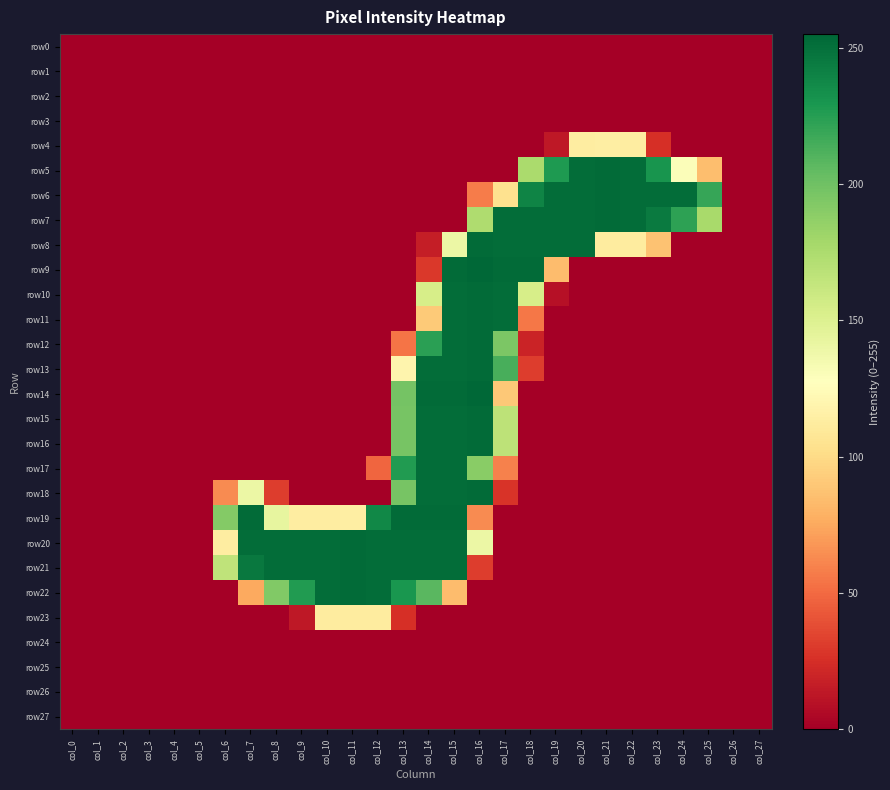

Reading left to right, what are all the values shown in this chart?

row0: col_0=0	col_1=0	col_2=0	col_3=0	col_4=0	col_5=0	col_6=0	col_7=0	col_8=0	col_9=0	col_10=0	col_11=0	col_12=0	col_13=0	col_14=0	col_15=0	col_16=0	col_17=0	col_18=0	col_19=0	col_20=0	col_21=0	col_22=0	col_23=0	col_24=0	col_25=0	col_26=0	col_27=0
row1: col_0=0	col_1=0	col_2=0	col_3=0	col_4=0	col_5=0	col_6=0	col_7=0	col_8=0	col_9=0	col_10=0	col_11=0	col_12=0	col_13=0	col_14=0	col_15=0	col_16=0	col_17=0	col_18=0	col_19=0	col_20=0	col_21=0	col_22=0	col_23=0	col_24=0	col_25=0	col_26=0	col_27=0
row2: col_0=0	col_1=0	col_2=0	col_3=0	col_4=0	col_5=0	col_6=0	col_7=0	col_8=0	col_9=0	col_10=0	col_11=0	col_12=0	col_13=0	col_14=0	col_15=0	col_16=0	col_17=0	col_18=0	col_19=0	col_20=0	col_21=0	col_22=0	col_23=0	col_24=0	col_25=0	col_26=0	col_27=0
row3: col_0=0	col_1=0	col_2=0	col_3=0	col_4=0	col_5=0	col_6=0	col_7=0	col_8=0	col_9=0	col_10=0	col_11=0	col_12=0	col_13=0	col_14=0	col_15=0	col_16=0	col_17=0	col_18=0	col_19=0	col_20=0	col_21=0	col_22=0	col_23=0	col_24=0	col_25=0	col_26=0	col_27=0
row4: col_0=0	col_1=0	col_2=0	col_3=0	col_4=0	col_5=0	col_6=0	col_7=0	col_8=0	col_9=0	col_10=0	col_11=0	col_12=0	col_13=0	col_14=0	col_15=0	col_16=0	col_17=0	col_18=0	col_19=13	col_20=113	col_21=114	col_22=113	col_23=25	col_24=0	col_25=0	col_26=0	col_27=0
row5: col_0=0	col_1=0	col_2=0	col_3=0	col_4=0	col_5=0	col_6=0	col_7=0	col_8=0	col_9=0	col_10=0	col_11=0	col_12=0	col_13=0	col_14=0	col_15=0	col_16=0	col_17=0	col_18=176	col_19=228	col_20=252	col_21=253	col_22=252	col_23=231	col_24=130	col_25=85	col_26=0	col_27=0
row6: col_0=0	col_1=0	col_2=0	col_3=0	col_4=0	col_5=0	col_6=0	col_7=0	col_8=0	col_9=0	col_10=0	col_11=0	col_12=0	col_13=0	col_14=0	col_15=0	col_16=57	col_17=104	col_18=240	col_19=252	col_20=252	col_21=253	col_22=252	col_23=252	col_24=252	col_25=220	col_26=0	col_27=0
row7: col_0=0	col_1=0	col_2=0	col_3=0	col_4=0	col_5=0	col_6=0	col_7=0	col_8=0	col_9=0	col_10=0	col_11=0	col_12=0	col_13=0	col_14=0	col_15=0	col_16=174	col_17=252	col_18=252	col_19=252	col_20=252	col_21=253	col_22=252	col_23=245	col_24=223	col_25=177	col_26=0	col_27=0
row8: col_0=0	col_1=0	col_2=0	col_3=0	col_4=0	col_5=0	col_6=0	col_7=0	col_8=0	col_9=0	col_10=0	col_11=0	col_12=0	col_13=0	col_14=16	col_15=140	col_16=253	col_17=252	col_18=252	col_19=252	col_20=252	col_21=112	col_22=112	col_23=87	col_24=0	col_25=0	col_26=0	col_27=0
row9: col_0=0	col_1=0	col_2=0	col_3=0	col_4=0	col_5=0	col_6=0	col_7=0	col_8=0	col_9=0	col_10=0	col_11=0	col_12=0	col_13=0	col_14=29	col_15=253	col_16=255	col_17=253	col_18=253	col_19=84	col_20=0	col_21=0	col_22=0	col_23=0	col_24=0	col_25=0	col_26=0	col_27=0
row10: col_0=0	col_1=0	col_2=0	col_3=0	col_4=0	col_5=0	col_6=0	col_7=0	col_8=0	col_9=0	col_10=0	col_11=0	col_12=0	col_13=0	col_14=154	col_15=252	col_16=253	col_17=252	col_18=154	col_19=9	col_20=0	col_21=0	col_22=0	col_23=0	col_24=0	col_25=0	col_26=0	col_27=0
row11: col_0=0	col_1=0	col_2=0	col_3=0	col_4=0	col_5=0	col_6=0	col_7=0	col_8=0	col_9=0	col_10=0	col_11=0	col_12=0	col_13=0	col_14=91	col_15=252	col_16=253	col_17=252	col_18=55	col_19=0	col_20=0	col_21=0	col_22=0	col_23=0	col_24=0	col_25=0	col_26=0	col_27=0
row12: col_0=0	col_1=0	col_2=0	col_3=0	col_4=0	col_5=0	col_6=0	col_7=0	col_8=0	col_9=0	col_10=0	col_11=0	col_12=0	col_13=54	col_14=224	col_15=252	col_16=253	col_17=195	col_18=19	col_19=0	col_20=0	col_21=0	col_22=0	col_23=0	col_24=0	col_25=0	col_26=0	col_27=0
row13: col_0=0	col_1=0	col_2=0	col_3=0	col_4=0	col_5=0	col_6=0	col_7=0	col_8=0	col_9=0	col_10=0	col_11=0	col_12=0	col_13=119	col_14=252	col_15=252	col_16=253	col_17=214	col_18=31	col_19=0	col_20=0	col_21=0	col_22=0	col_23=0	col_24=0	col_25=0	col_26=0	col_27=0
row14: col_0=0	col_1=0	col_2=0	col_3=0	col_4=0	col_5=0	col_6=0	col_7=0	col_8=0	col_9=0	col_10=0	col_11=0	col_12=0	col_13=198	col_14=253	col_15=253	col_16=255	col_17=90	col_18=0	col_19=0	col_20=0	col_21=0	col_22=0	col_23=0	col_24=0	col_25=0	col_26=0	col_27=0
row15: col_0=0	col_1=0	col_2=0	col_3=0	col_4=0	col_5=0	col_6=0	col_7=0	col_8=0	col_9=0	col_10=0	col_11=0	col_12=0	col_13=197	col_14=252	col_15=252	col_16=253	col_17=167	col_18=0	col_19=0	col_20=0	col_21=0	col_22=0	col_23=0	col_24=0	col_25=0	col_26=0	col_27=0
row16: col_0=0	col_1=0	col_2=0	col_3=0	col_4=0	col_5=0	col_6=0	col_7=0	col_8=0	col_9=0	col_10=0	col_11=0	col_12=0	col_13=197	col_14=252	col_15=252	col_16=253	col_17=167	col_18=0	col_19=0	col_20=0	col_21=0	col_22=0	col_23=0	col_24=0	col_25=0	col_26=0	col_27=0
row17: col_0=0	col_1=0	col_2=0	col_3=0	col_4=0	col_5=0	col_6=0	col_7=0	col_8=0	col_9=0	col_10=0	col_11=0	col_12=48	col_13=227	col_14=252	col_15=252	col_16=190	col_17=59	col_18=0	col_19=0	col_20=0	col_21=0	col_22=0	col_23=0	col_24=0	col_25=0	col_26=0	col_27=0
row18: col_0=0	col_1=0	col_2=0	col_3=0	col_4=0	col_5=0	col_6=63	col_7=140	col_8=31	col_9=0	col_10=0	col_11=0	col_12=0	col_13=197	col_14=252	col_15=252	col_16=253	col_17=27	col_18=0	col_19=0	col_20=0	col_21=0	col_22=0	col_23=0	col_24=0	col_25=0	col_26=0	col_27=0
row19: col_0=0	col_1=0	col_2=0	col_3=0	col_4=0	col_5=0	col_6=192	col_7=253	col_8=143	col_9=113	col_10=113	col_11=114	col_12=238	col_13=253	col_14=253	col_15=253	col_16=63	col_17=0	col_18=0	col_19=0	col_20=0	col_21=0	col_22=0	col_23=0	col_24=0	col_25=0	col_26=0	col_27=0
row20: col_0=0	col_1=0	col_2=0	col_3=0	col_4=0	col_5=0	col_6=113	col_7=252	col_8=252	col_9=252	col_10=252	col_11=253	col_12=252	col_13=252	col_14=252	col_15=252	col_16=140	col_17=0	col_18=0	col_19=0	col_20=0	col_21=0	col_22=0	col_23=0	col_24=0	col_25=0	col_26=0	col_27=0
row21: col_0=0	col_1=0	col_2=0	col_3=0	col_4=0	col_5=0	col_6=166	col_7=246	col_8=252	col_9=252	col_10=252	col_11=253	col_12=252	col_13=252	col_14=252	col_15=252	col_16=31	col_17=0	col_18=0	col_19=0	col_20=0	col_21=0	col_22=0	col_23=0	col_24=0	col_25=0	col_26=0	col_27=0
row22: col_0=0	col_1=0	col_2=0	col_3=0	col_4=0	col_5=0	col_6=0	col_7=75	col_8=193	col_9=227	col_10=252	col_11=253	col_12=252	col_13=230	col_14=208	col_15=84	col_16=0	col_17=0	col_18=0	col_19=0	col_20=0	col_21=0	col_22=0	col_23=0	col_24=0	col_25=0	col_26=0	col_27=0
row23: col_0=0	col_1=0	col_2=0	col_3=0	col_4=0	col_5=0	col_6=0	col_7=0	col_8=0	col_9=13	col_10=112	col_11=112	col_12=112	col_13=25	col_14=0	col_15=0	col_16=0	col_17=0	col_18=0	col_19=0	col_20=0	col_21=0	col_22=0	col_23=0	col_24=0	col_25=0	col_26=0	col_27=0
row24: col_0=0	col_1=0	col_2=0	col_3=0	col_4=0	col_5=0	col_6=0	col_7=0	col_8=0	col_9=0	col_10=0	col_11=0	col_12=0	col_13=0	col_14=0	col_15=0	col_16=0	col_17=0	col_18=0	col_19=0	col_20=0	col_21=0	col_22=0	col_23=0	col_24=0	col_25=0	col_26=0	col_27=0
row25: col_0=0	col_1=0	col_2=0	col_3=0	col_4=0	col_5=0	col_6=0	col_7=0	col_8=0	col_9=0	col_10=0	col_11=0	col_12=0	col_13=0	col_14=0	col_15=0	col_16=0	col_17=0	col_18=0	col_19=0	col_20=0	col_21=0	col_22=0	col_23=0	col_24=0	col_25=0	col_26=0	col_27=0
row26: col_0=0	col_1=0	col_2=0	col_3=0	col_4=0	col_5=0	col_6=0	col_7=0	col_8=0	col_9=0	col_10=0	col_11=0	col_12=0	col_13=0	col_14=0	col_15=0	col_16=0	col_17=0	col_18=0	col_19=0	col_20=0	col_21=0	col_22=0	col_23=0	col_24=0	col_25=0	col_26=0	col_27=0
row27: col_0=0	col_1=0	col_2=0	col_3=0	col_4=0	col_5=0	col_6=0	col_7=0	col_8=0	col_9=0	col_10=0	col_11=0	col_12=0	col_13=0	col_14=0	col_15=0	col_16=0	col_17=0	col_18=0	col_19=0	col_20=0	col_21=0	col_22=0	col_23=0	col_24=0	col_25=0	col_26=0	col_27=0